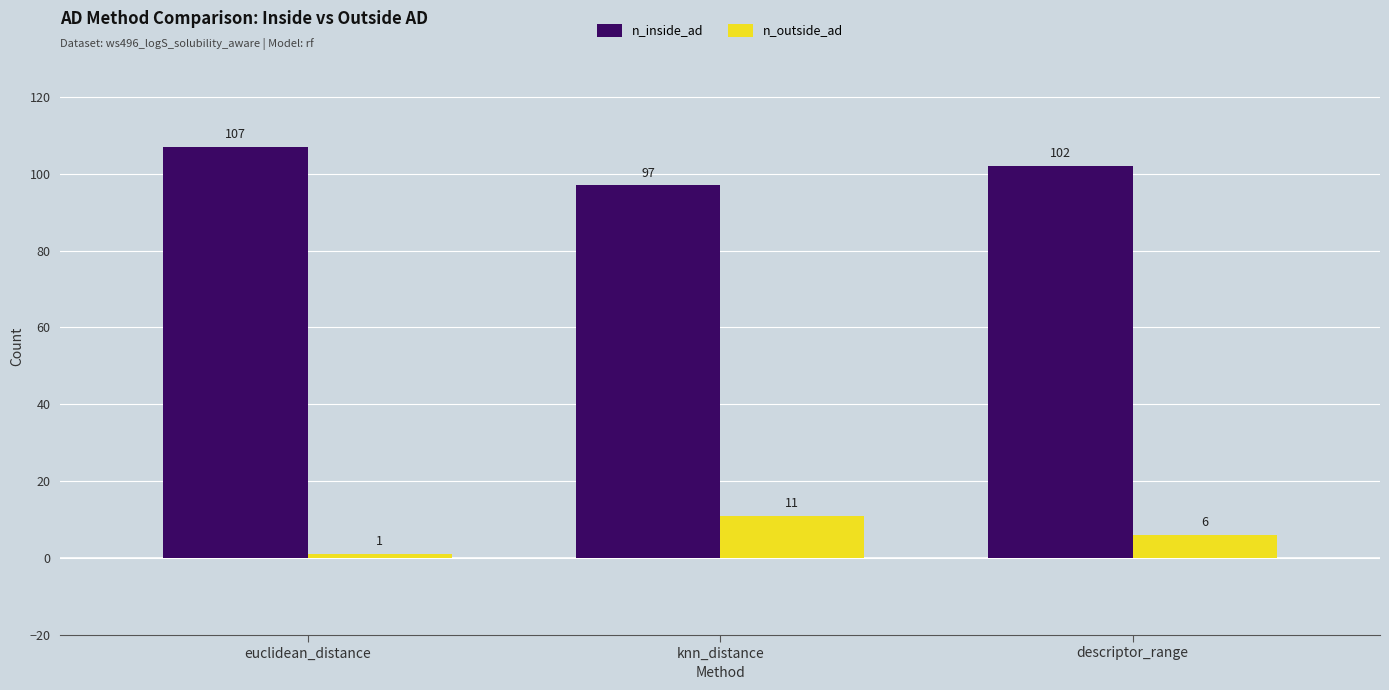

Which series has the largest total across all categories?

n_inside_ad